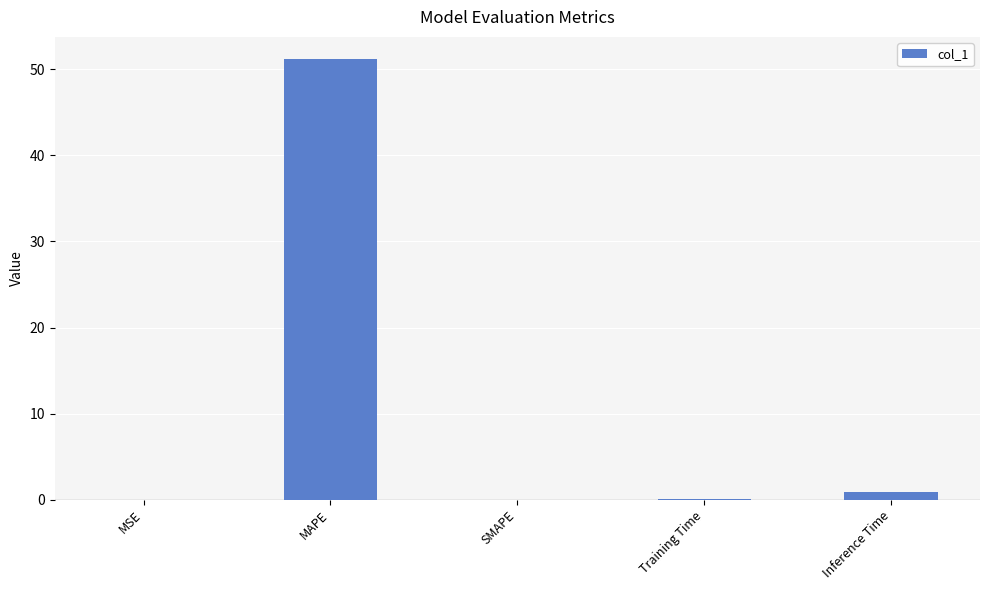

What value does the data have at MAPE?

51.2